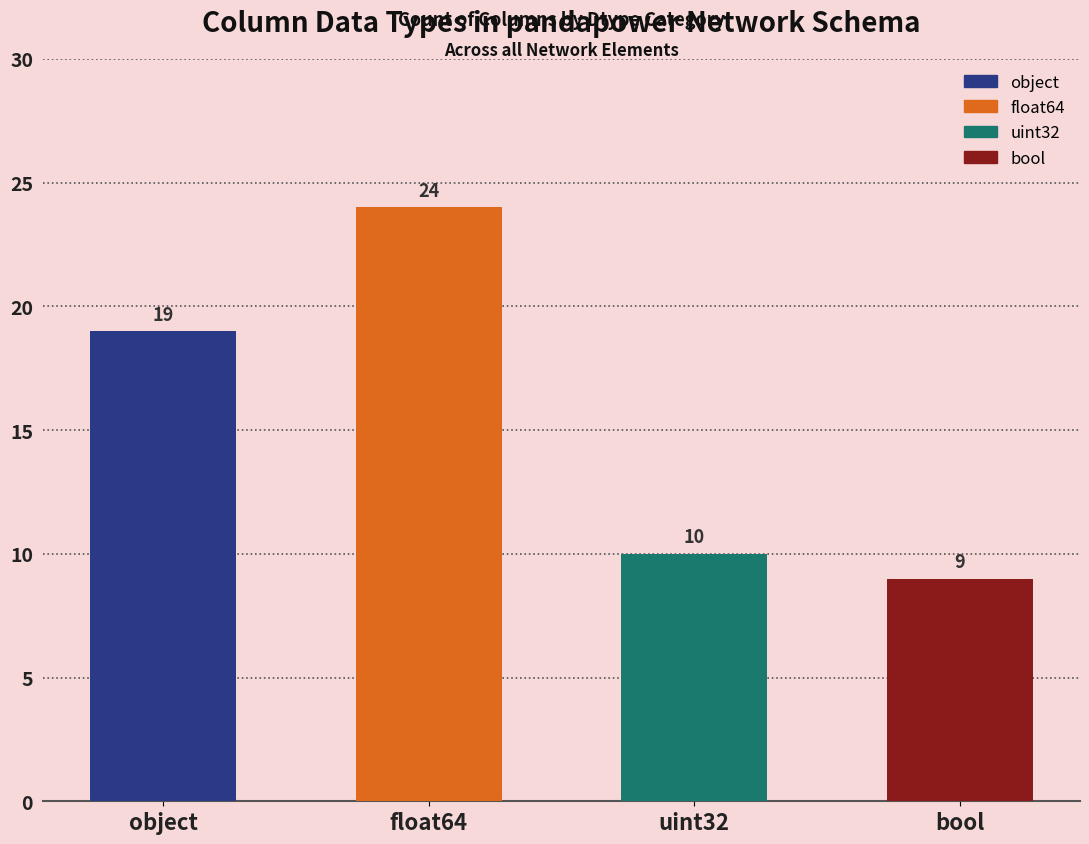

Between bool and uint32, which is larger?

uint32